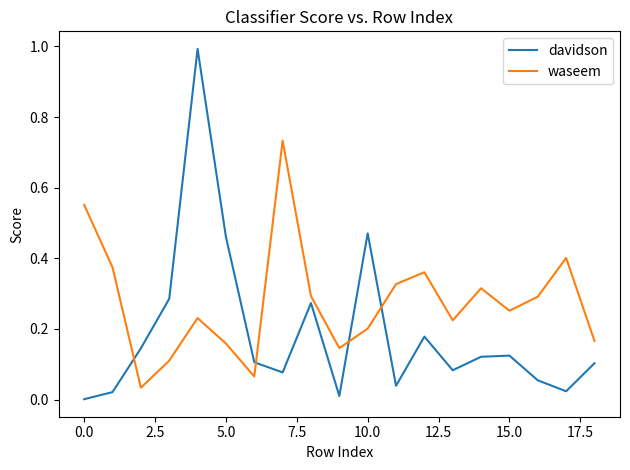

Which series has the largest total across all categories?

waseem